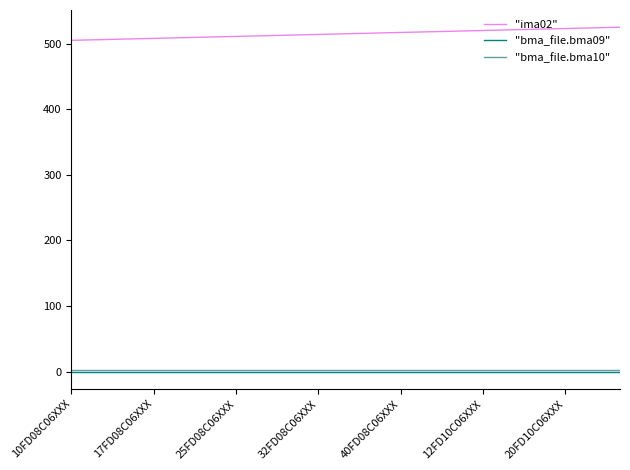

True or false: "bma_file.bma09" and "ima02" intersect in this chart.

False